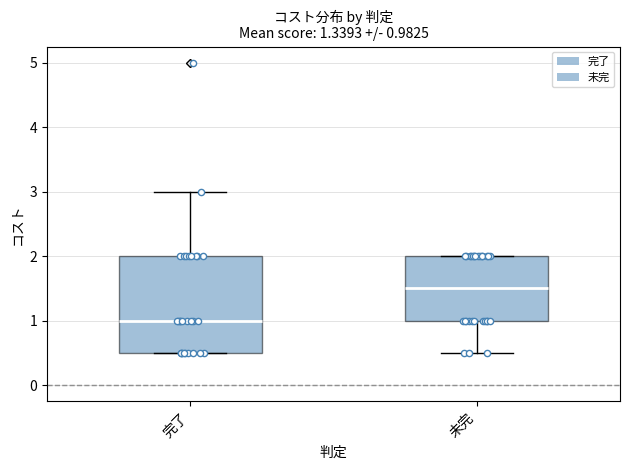

Which box is the tallest, from its lower edge to its upper edge?

完了